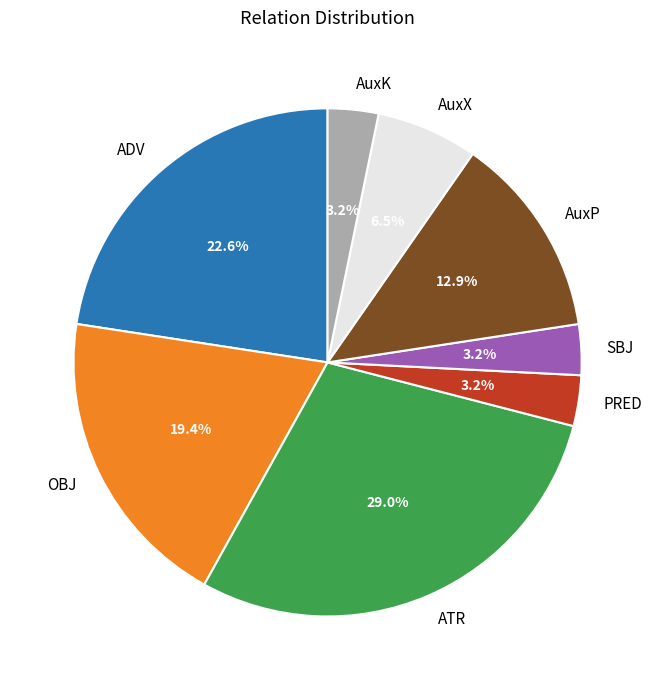

Is there any slice that represents more than half of the pie?

No